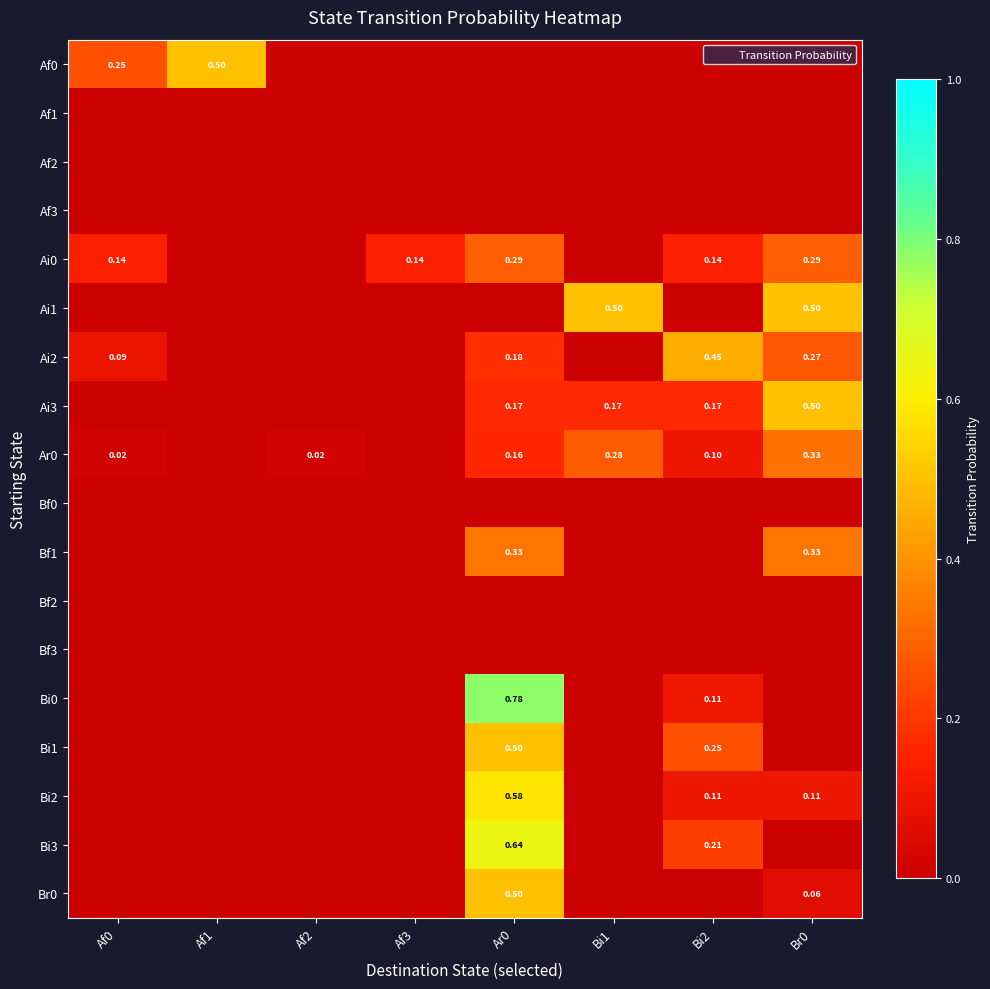

How many values in the Ai0 series exceed 0?

5